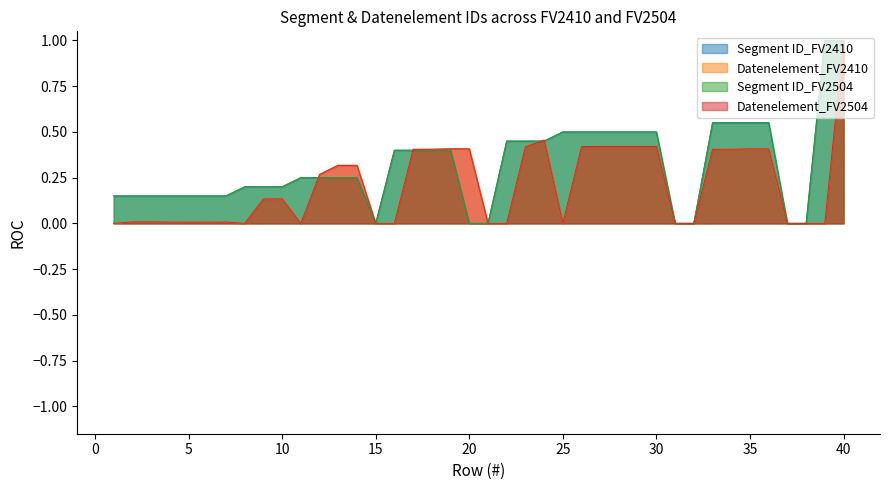

Which series has the largest range (max minus min)?

Segment ID_FV2410